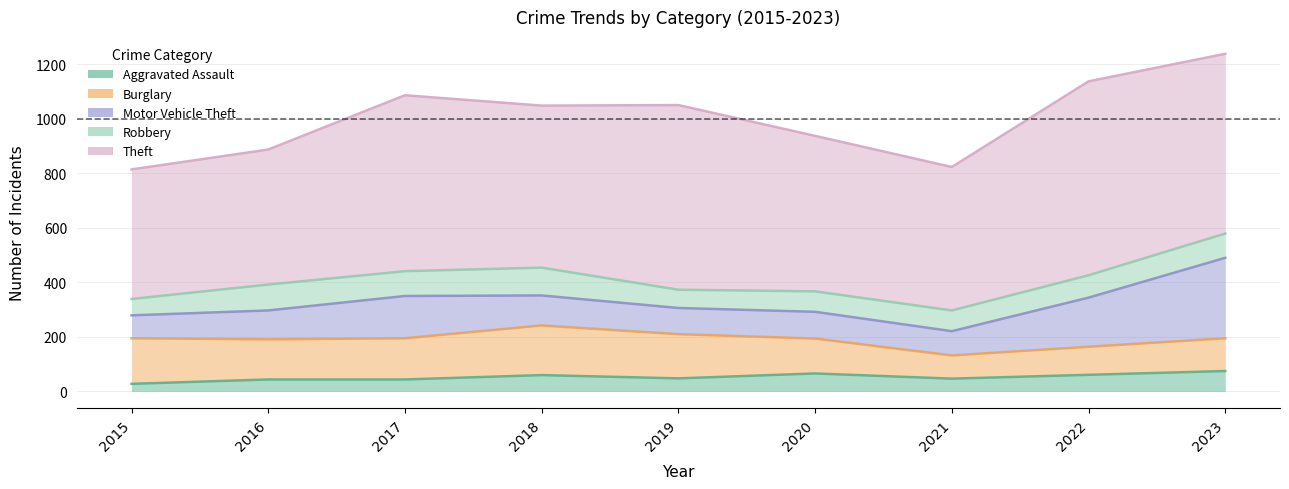

True or false: Aggravated Assault has a value of 75 at 2023.

True